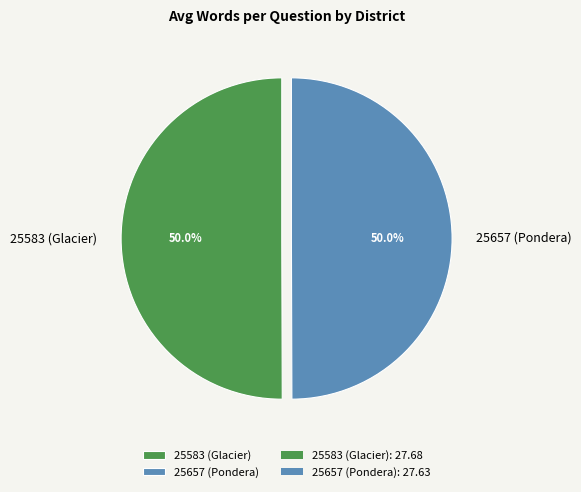

Approximately how many times larger is the value at 25583 (Glacier) compared to 25657 (Pondera)?

1.0